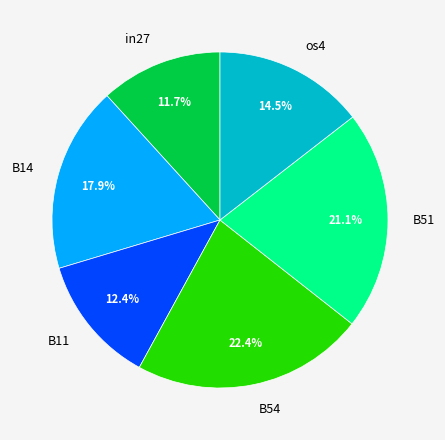

Rank the categories by value from highest to lowest.

B54, B51, B14, os4, B11, in27